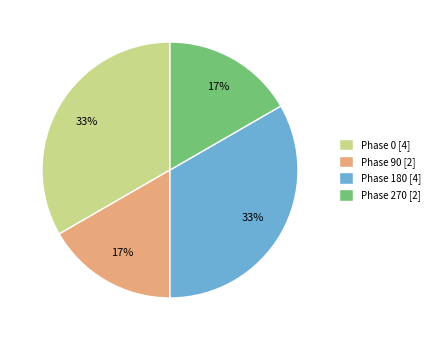

True or false: Phase 270 [2] accounts for 10% of the total.

False